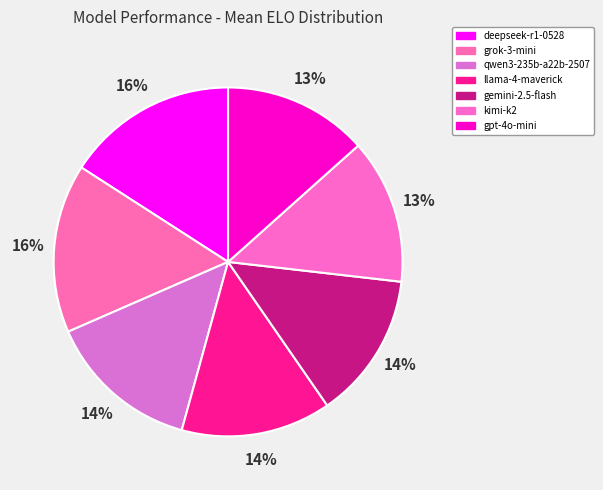

How many slices are in this pie chart?

7